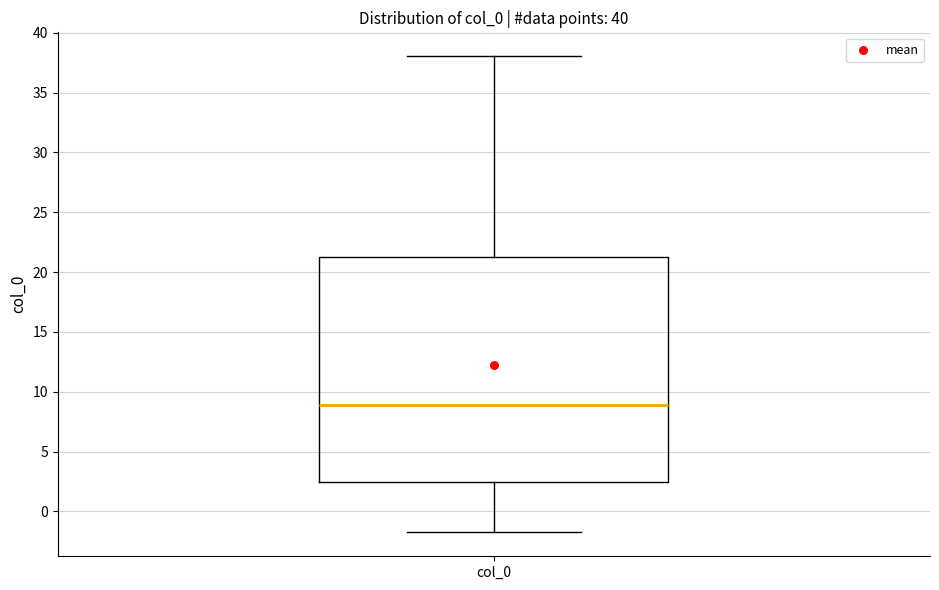

Where is the lower edge of the box for col_0 on the y-axis? The values are not printed on the chart, so give them approximately, as read against the axis.

2.5